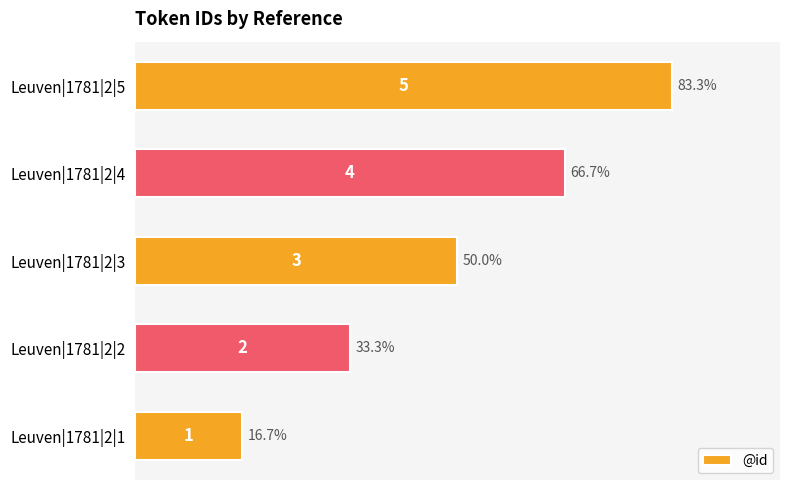

Count the values in the range 2 to 4.

3